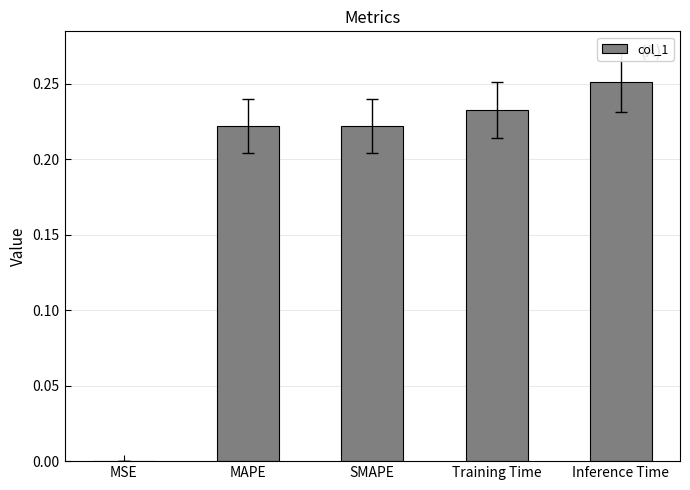

Between MSE and MAPE, which is larger?

MAPE